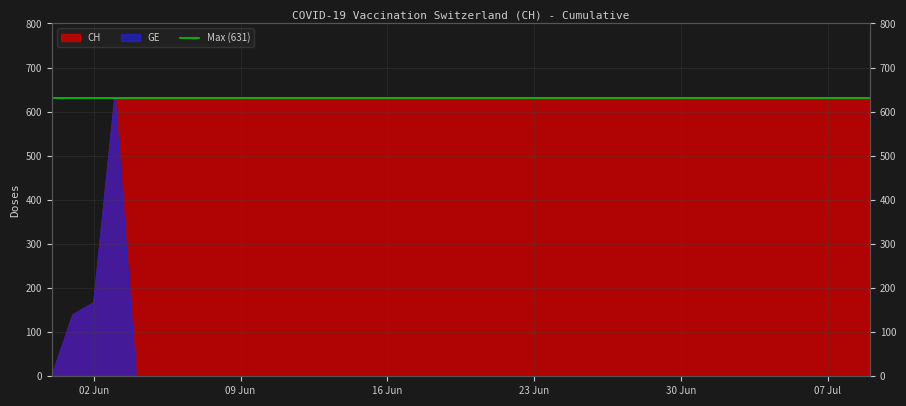

List the series in order of their peak value, lowest first.

CH, GE